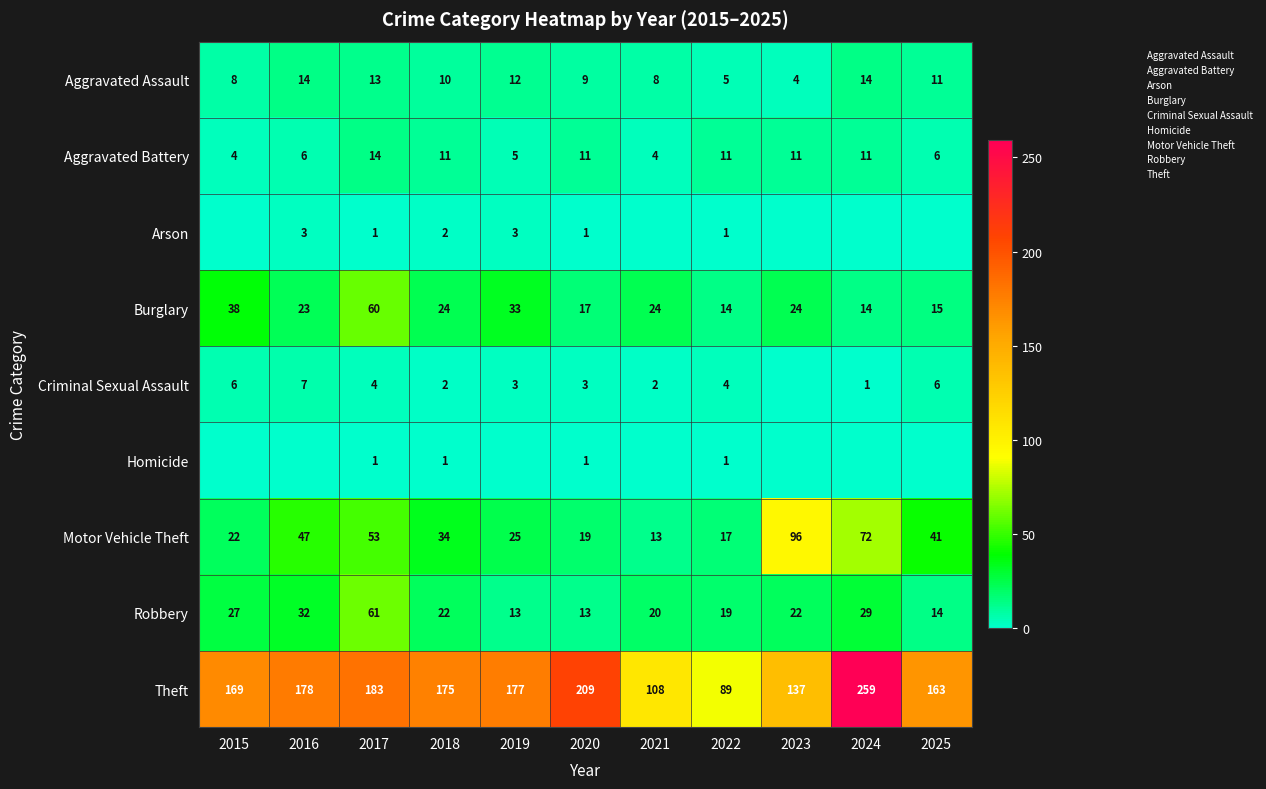

What is the spread (max minus min) of values at 2025?

163